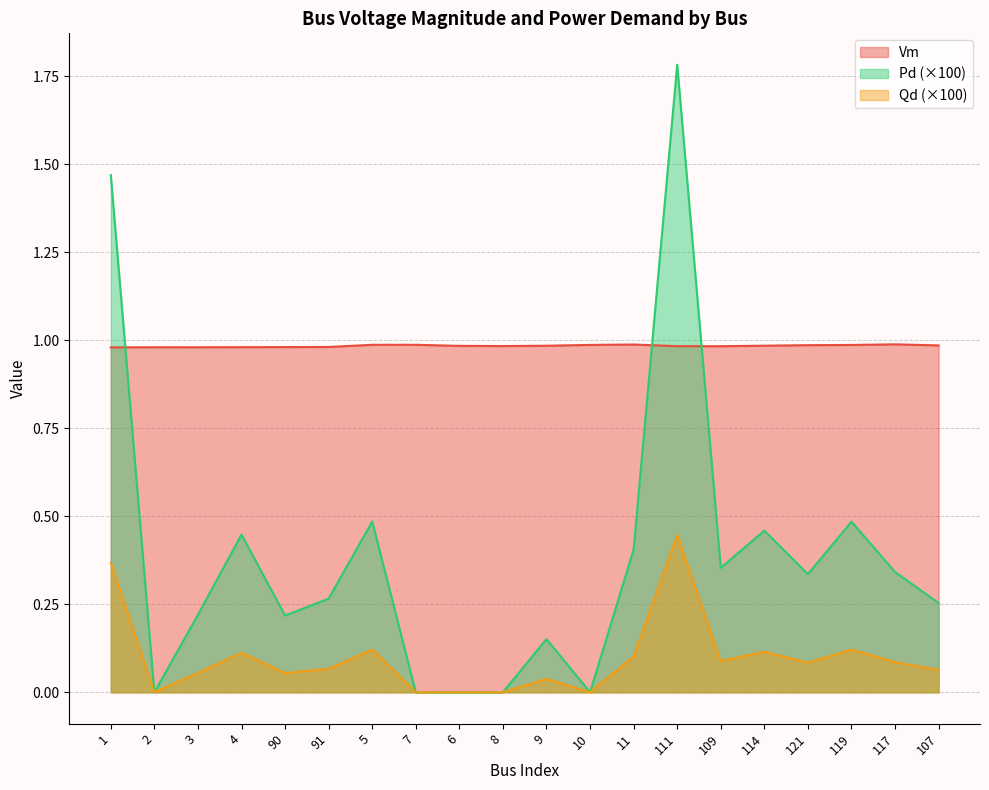

At how many categories does at least one series exceed 0?

20